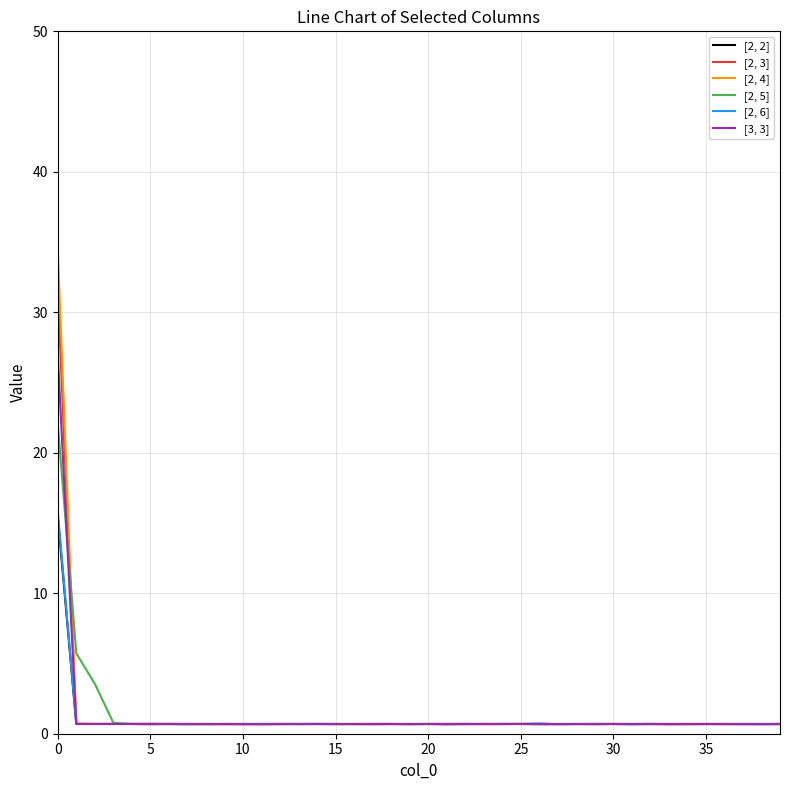

Rank the series by their maximum value, from highest to lowest.

[2, 4], [2, 3], [3, 3], [2, 5], [2, 6], [2, 2]